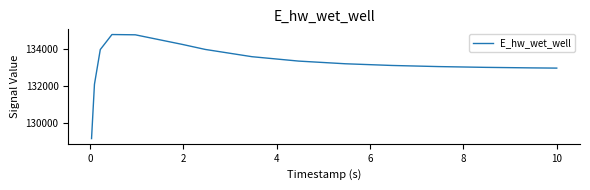

What is the difference between the maximum and minimum values?

5668.0